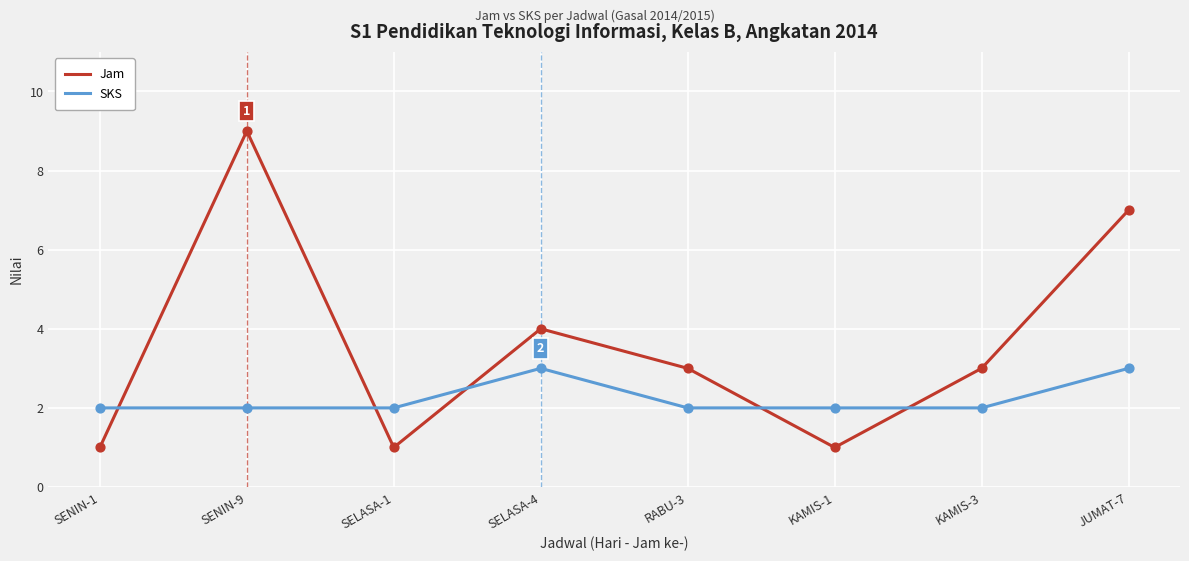

Which series has the largest range (max minus min)?

Jam